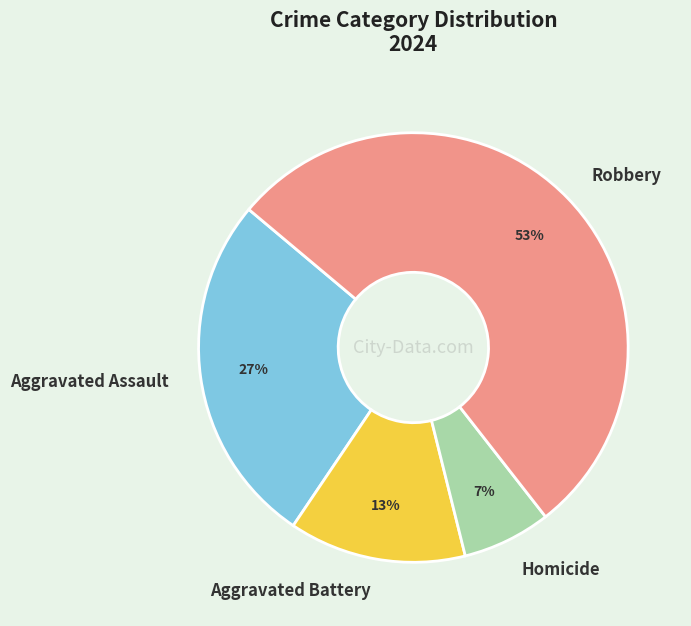

True or false: Aggravated Assault accounts for 27% of the total.

True